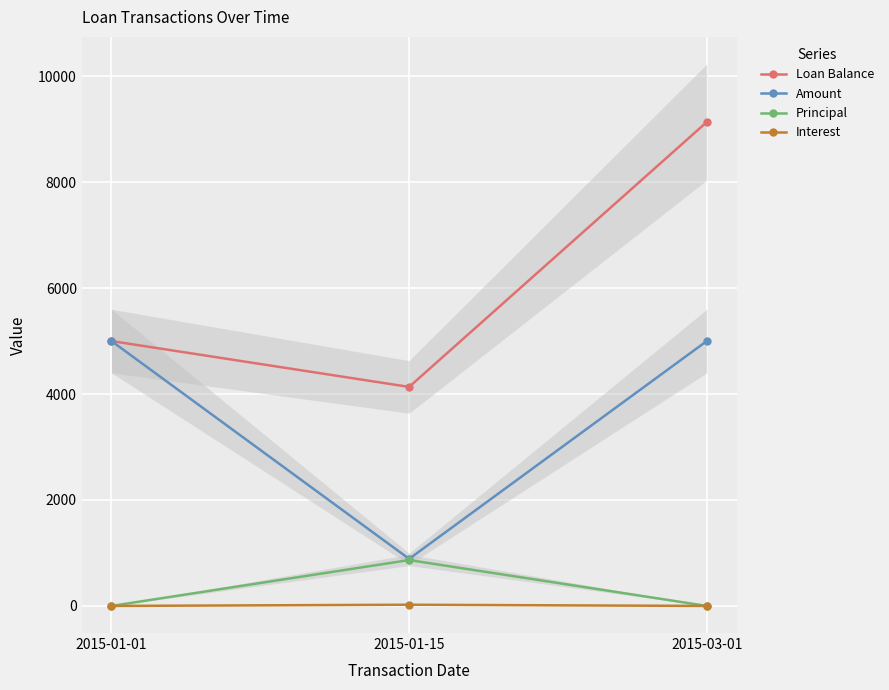

Reading right to left, transcribe all the data shown in this chart.

Loan Balance: 2015-03-01=9134.1	2015-01-15=4134.1	2015-01-01=5000.0
Amount: 2015-03-01=5000.0	2015-01-15=888.5	2015-01-01=5000.0
Principal: 2015-03-01=0.0	2015-01-15=865.9	2015-01-01=0.0
Interest: 2015-03-01=0.0	2015-01-15=22.6	2015-01-01=0.0